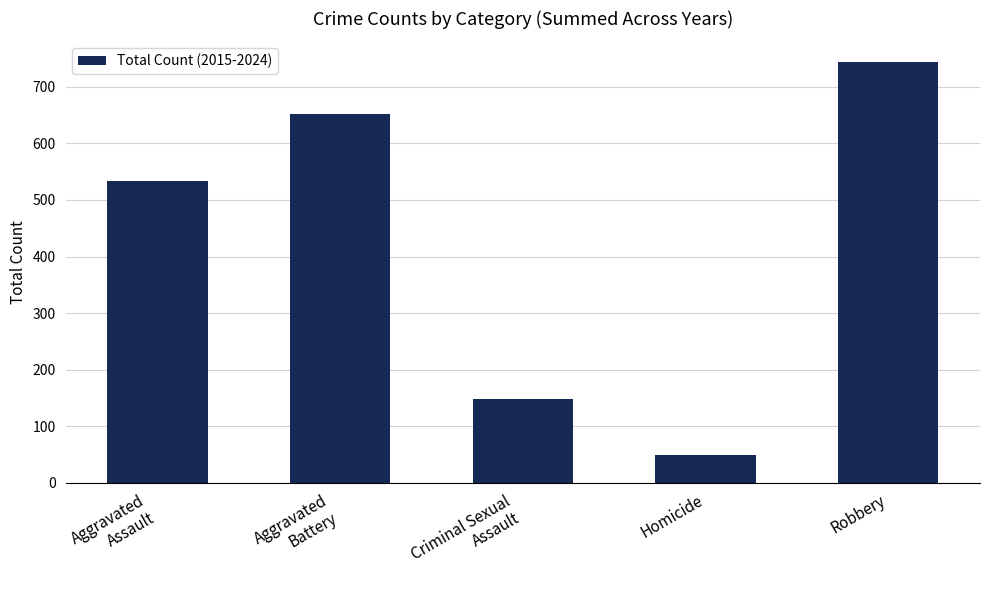

How many values are below 533?

2